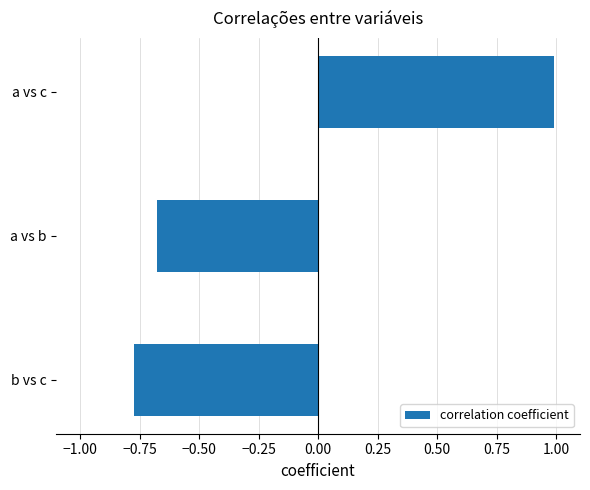

What is the change in value from b vs c to a vs c?

+1.8